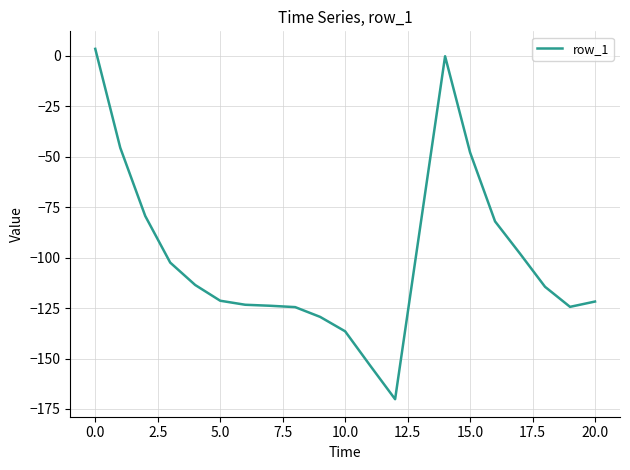

What is the difference between the second highest and minimum values?

170.0